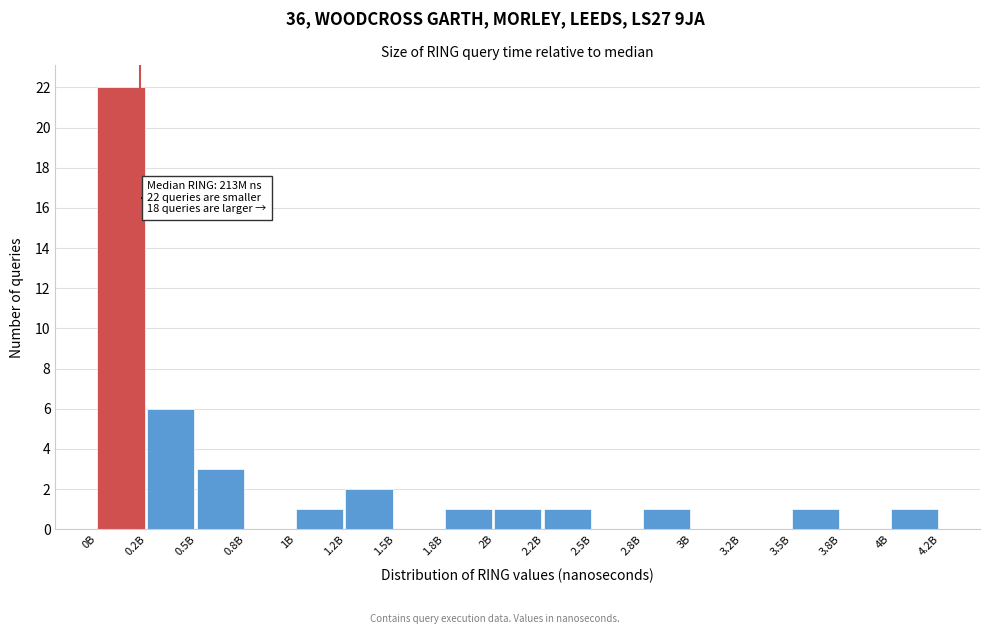

Reading left to right, transcribe all the data shown in this chart.

0B=22	0.2B=6	0.5B=3	0.8B=0	1B=1	1.2B=2	1.5B=0	1.8B=1	2B=1	2.2B=1	2.5B=0	2.8B=1	3B=0	3.2B=0	3.5B=1	3.8B=0	4B=1